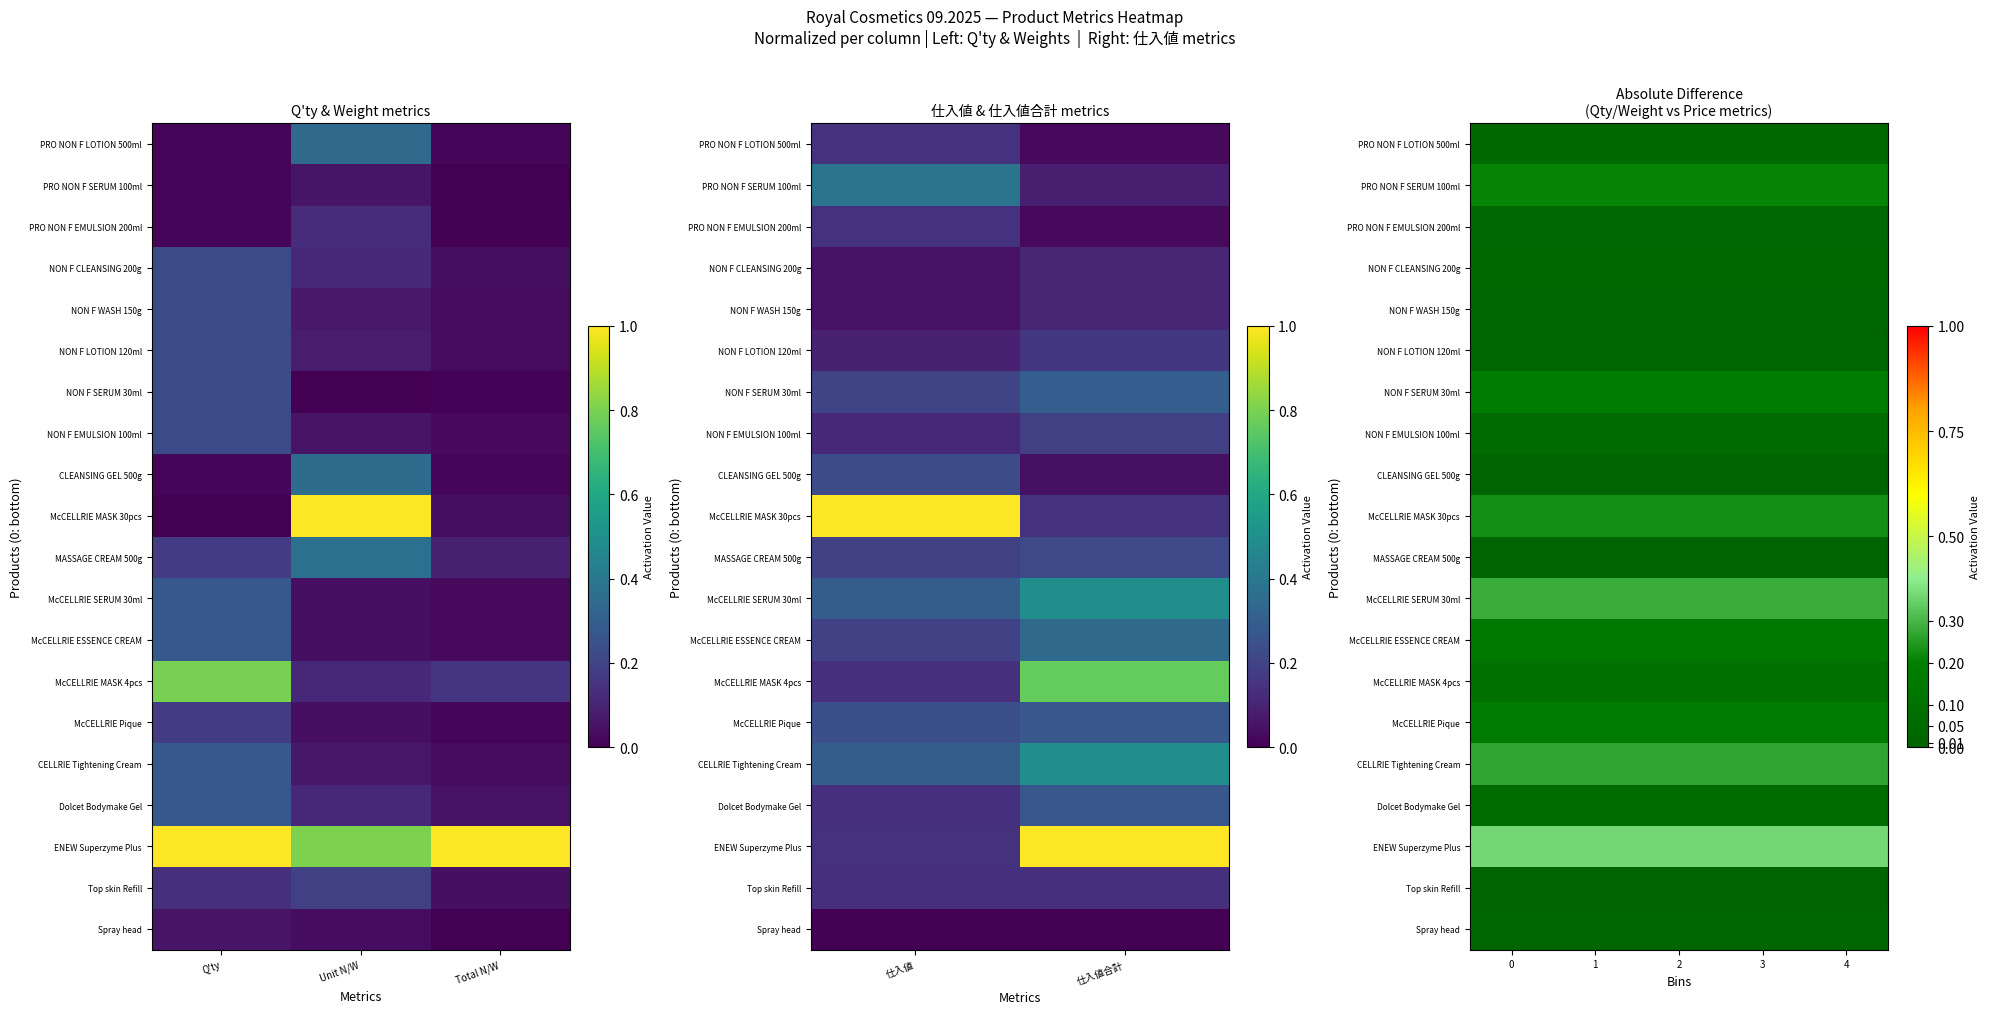

Is the value of ENEW Superzyme Plus at 0 greater than the value of MASSAGE CREAM 500g at 3?

Yes